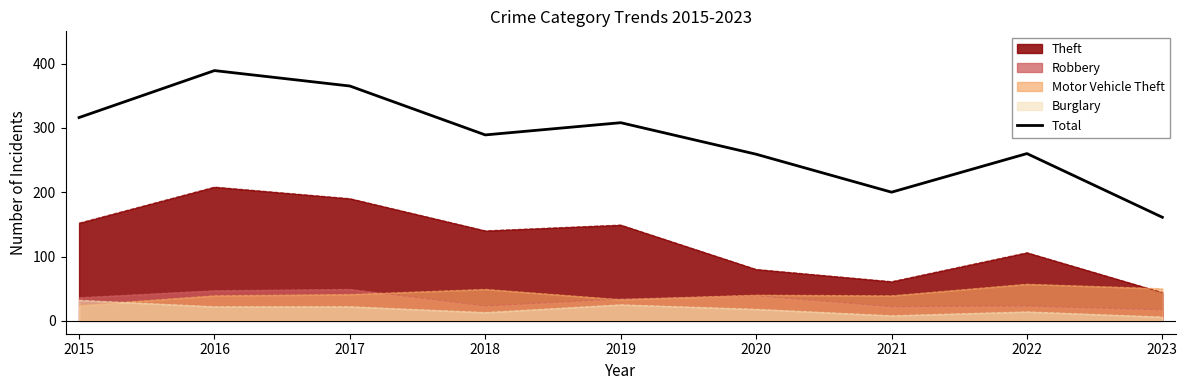

What is the difference between the maximum and second lowest values?

189